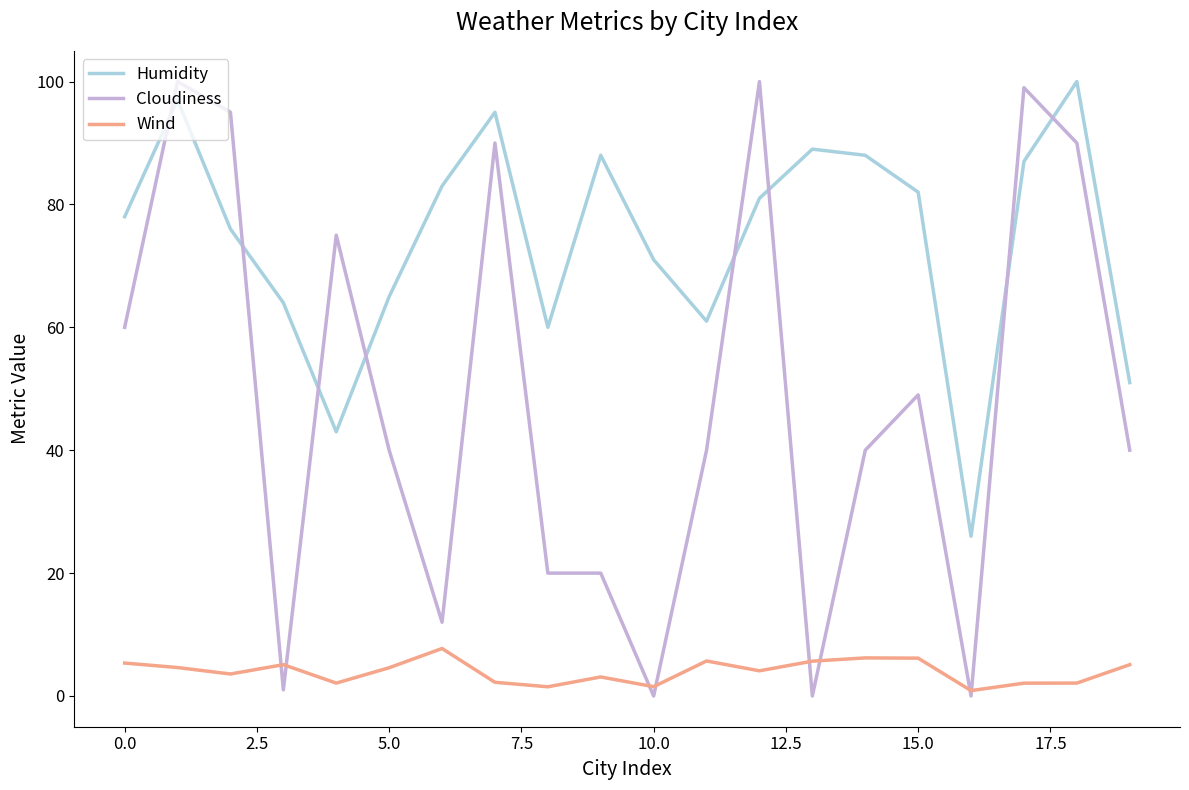

How many lines are shown in the chart?

3